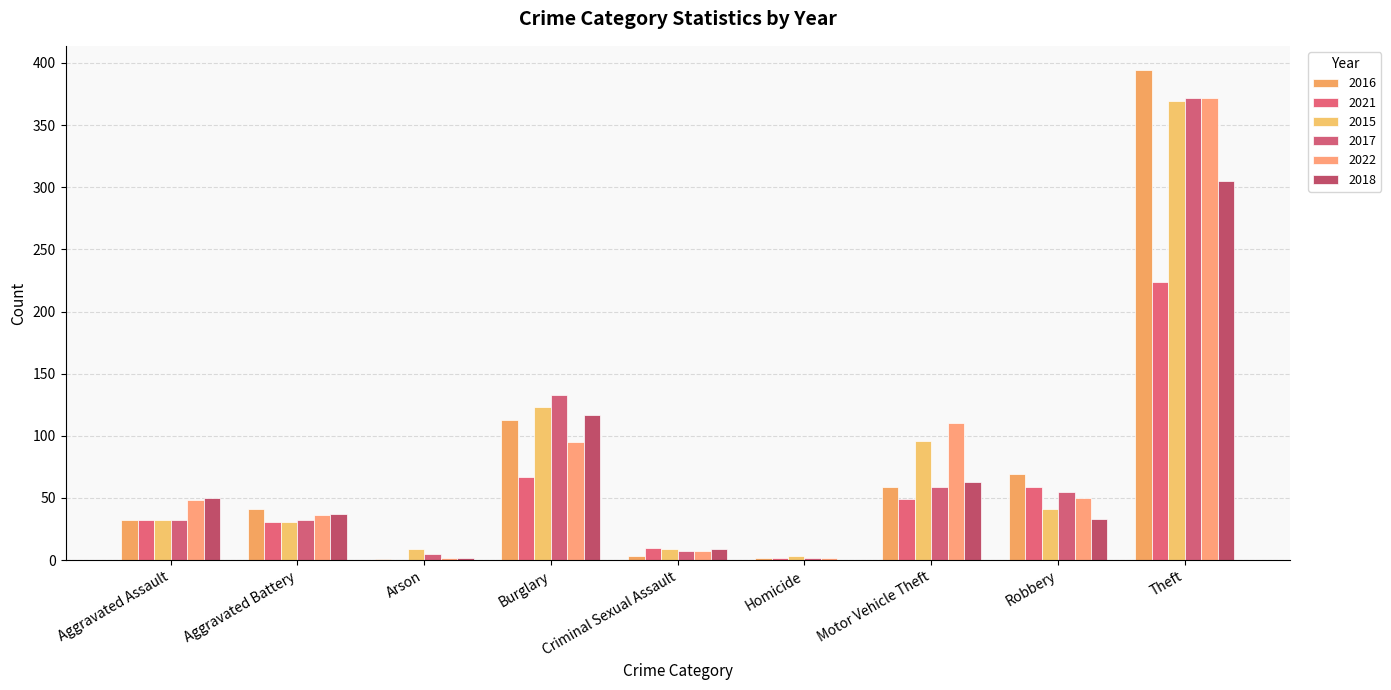

How many distinct data groups are displayed?

6